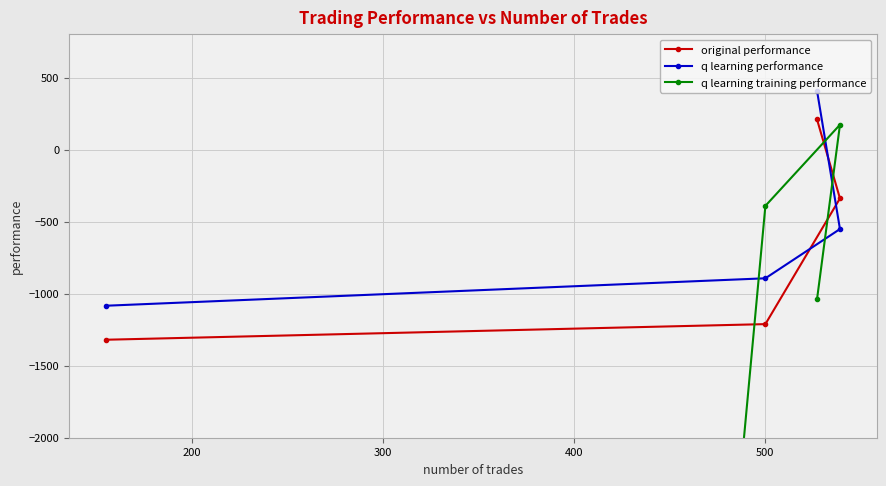

What is the value of the original performance point at the 2nd from the left?

-1211.3